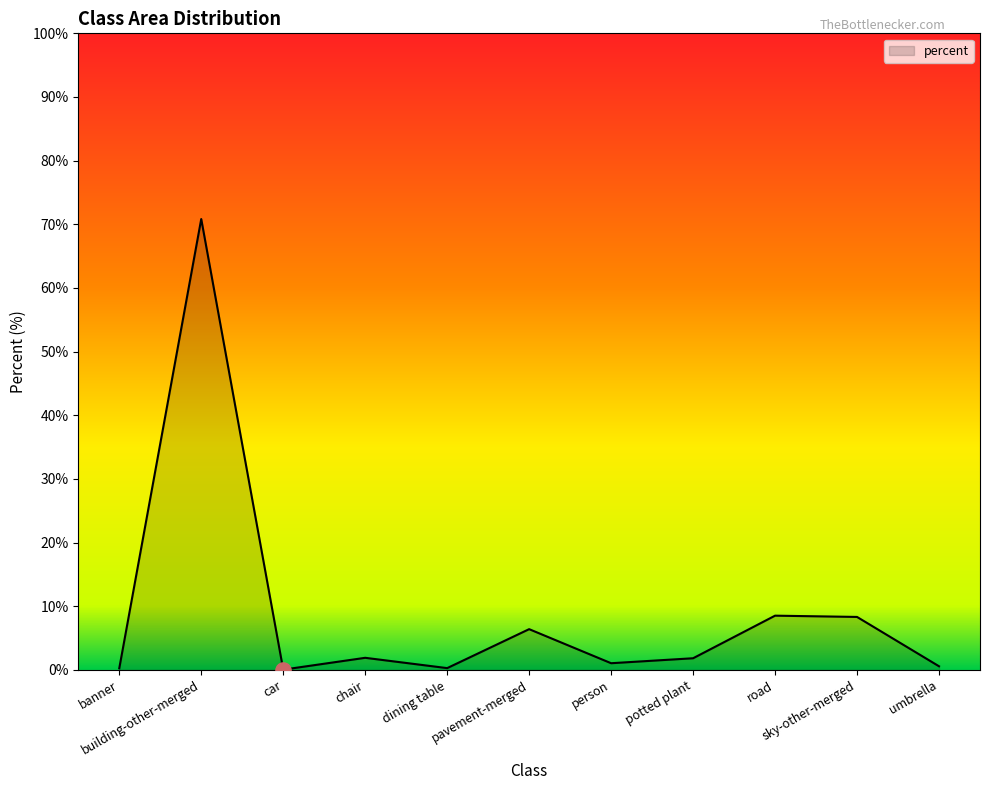

What is the change in value from building-other-merged to pavement-merged?

-64.4